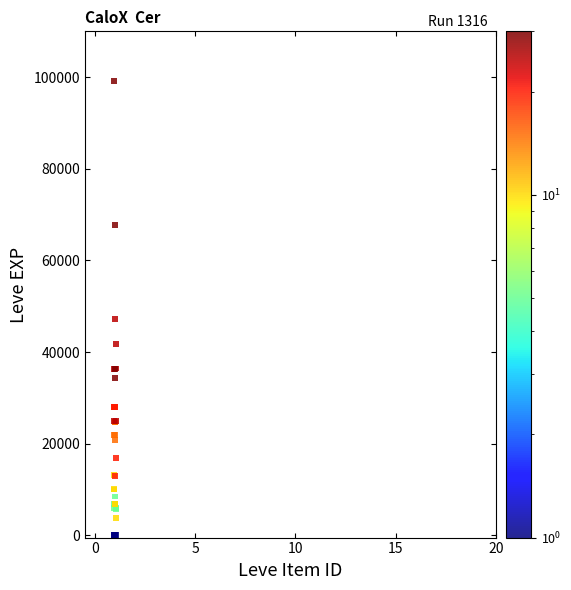

What Y value in the scatter plot is closest to 49589?

47227.2